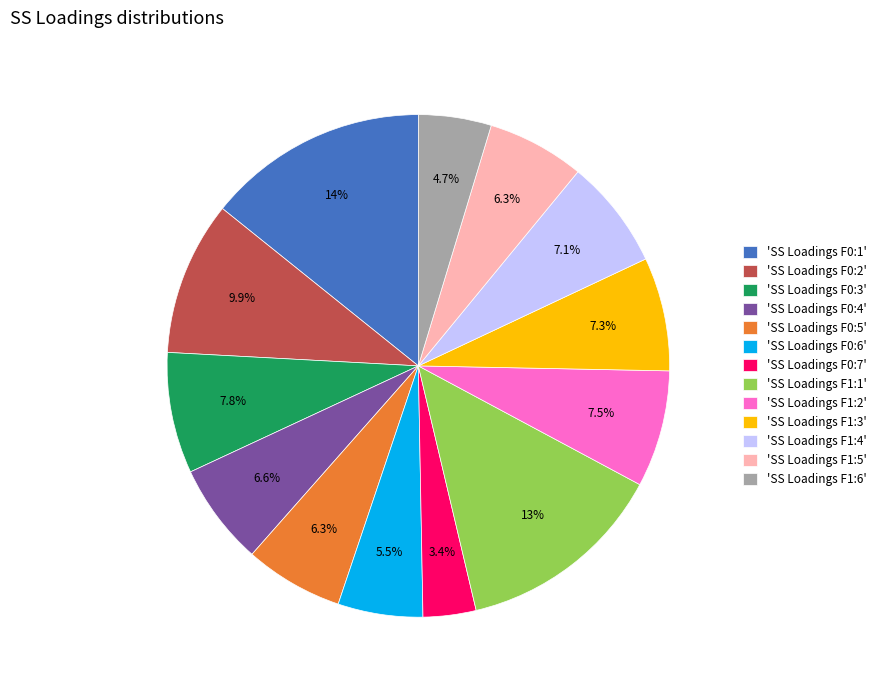

What percentage do 'SS Loadings F0:6' and 'SS Loadings F0:7' together represent?

8.9%